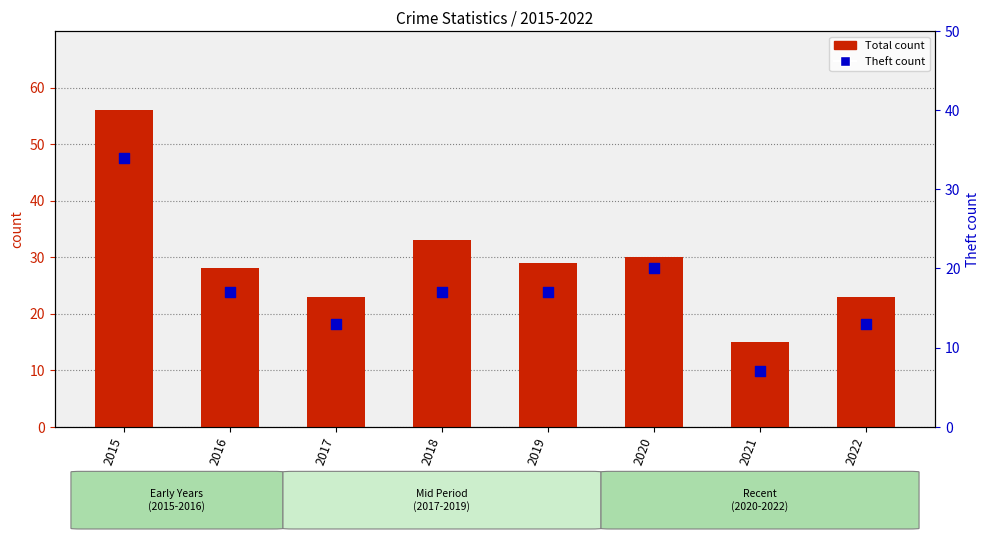

At which category is the sum across all series the highest?

2015